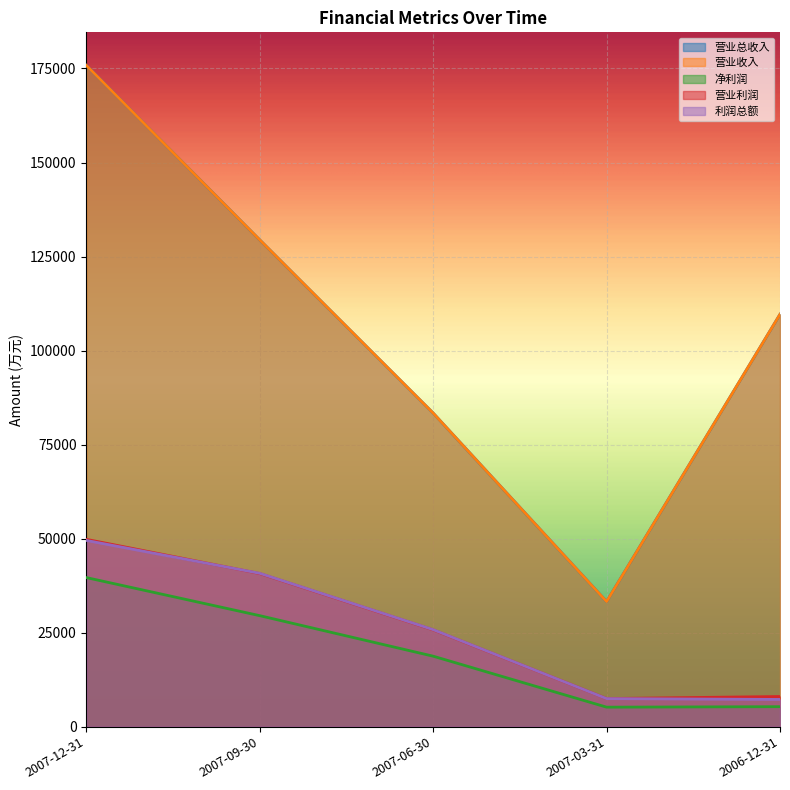

Which has a higher value, 2007-12-31 or 2007-06-30?

2007-12-31